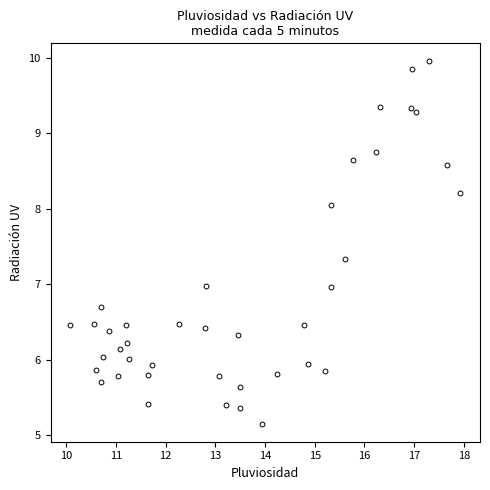

What is the range of Y values (max minus min)?

4.8